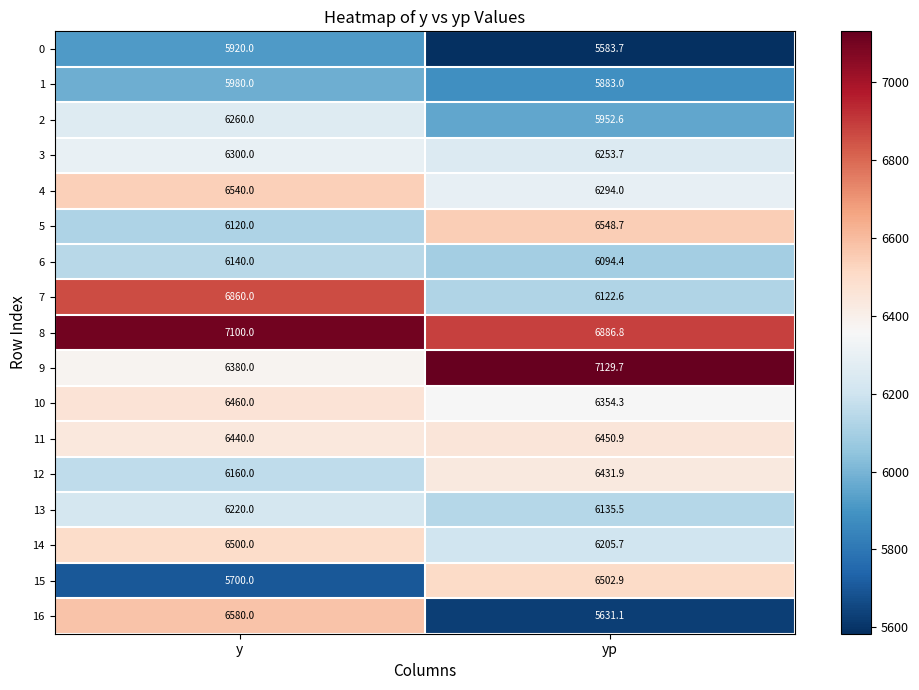

Which label corresponds to the largest value in the chart?

yp